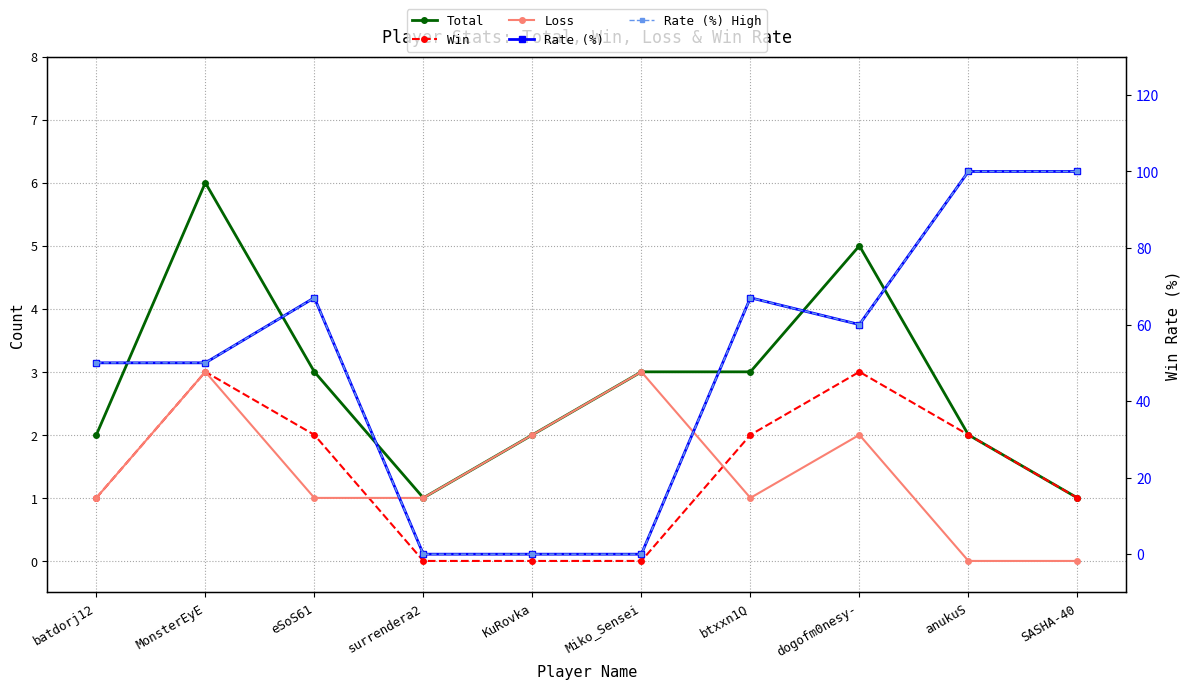

Is this an area chart (filled region under the line)?

No